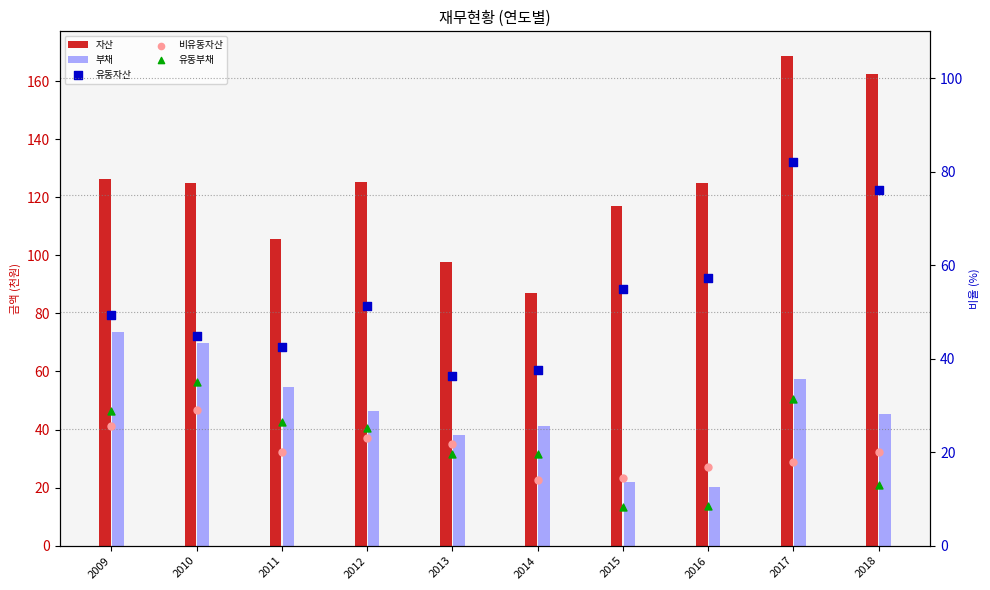

Which series has the largest total across all categories?

자산